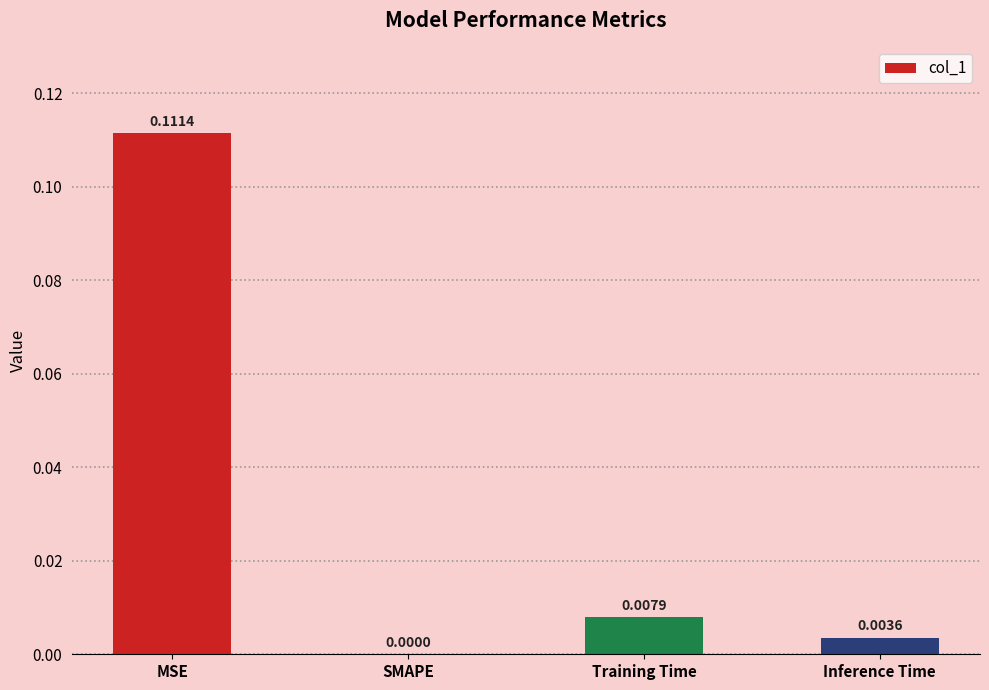

Does the chart contain stacked bars?

No